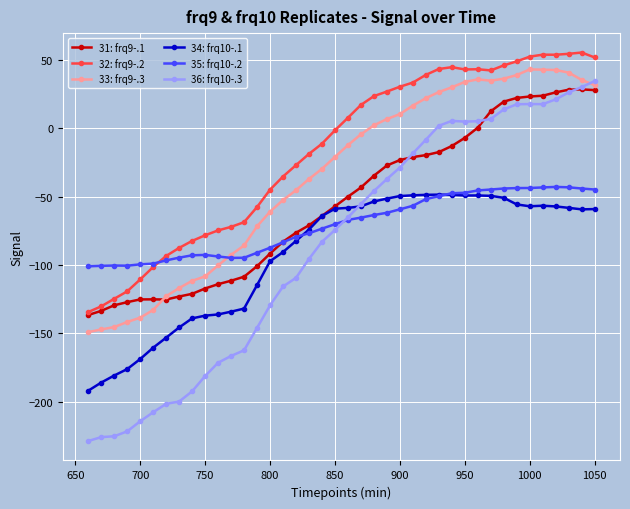

List the series in order of their peak value, highest first.

32: frq9-.2, 33: frq9-.3, 36: frq10-.3, 31: frq9-.1, 35: frq10-.2, 34: frq10-.1